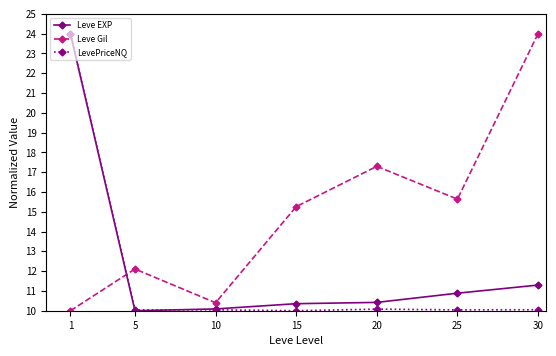

What is the greatest value displayed?

24.0